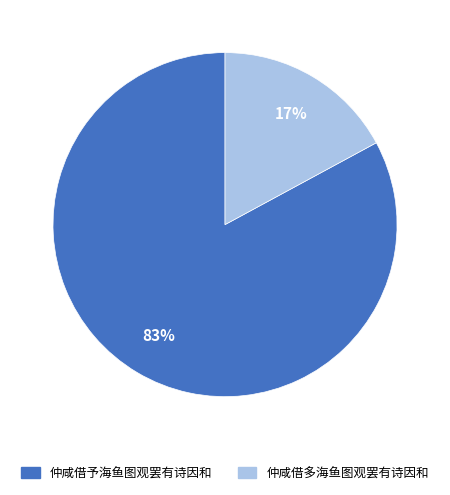

Which slice is the largest?

仲咸借予海鱼图观罢有诗因和